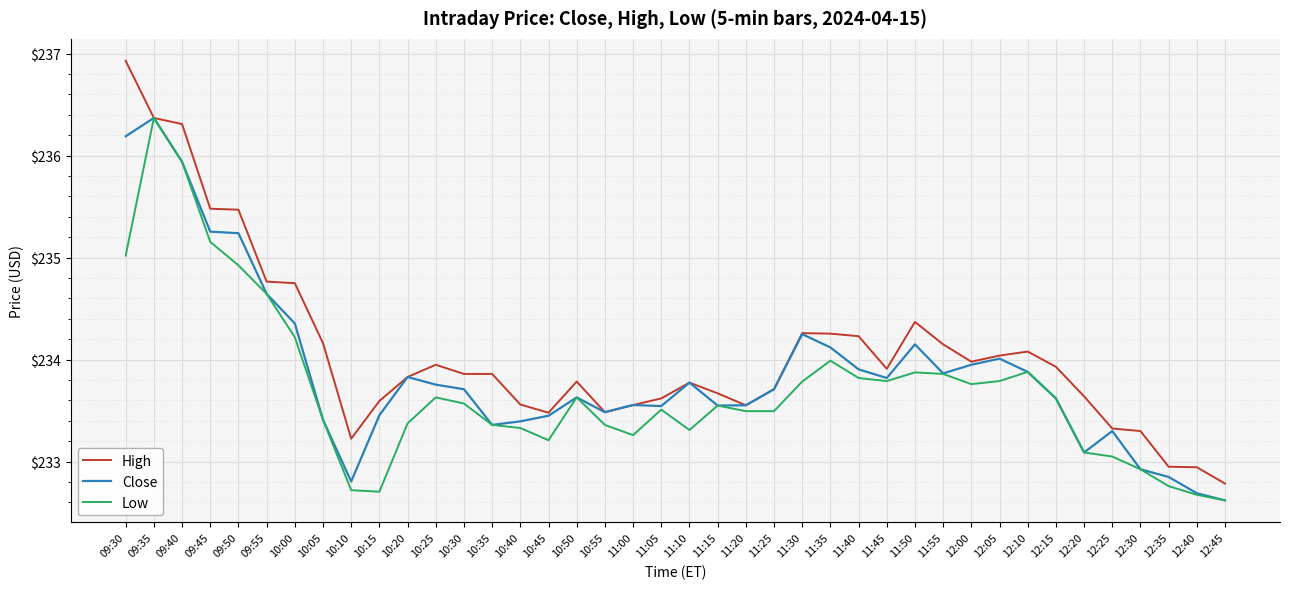

Read the Close value at 11:10.

233.8